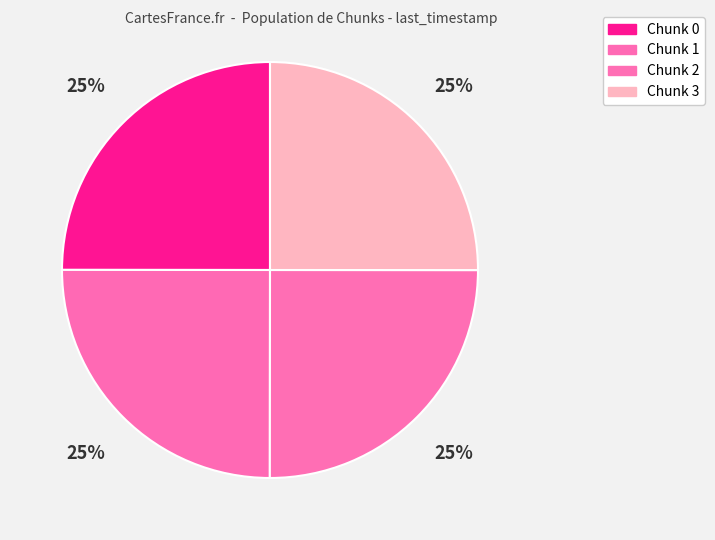

Count the number of slices in the pie.

4